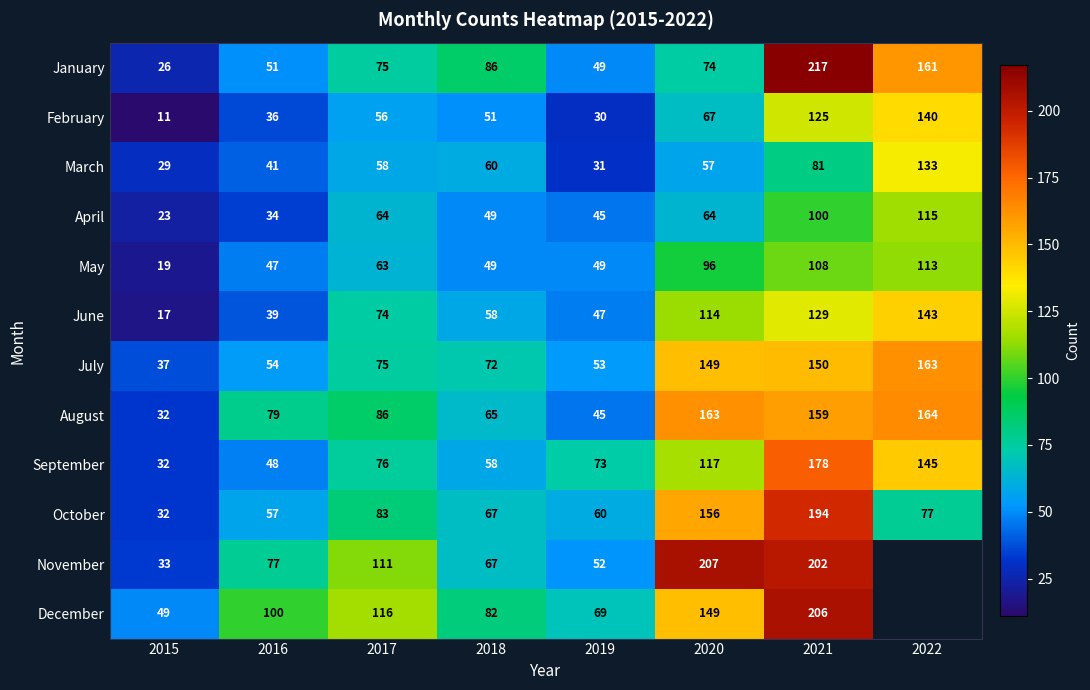

Which label corresponds to the smallest value in the chart?

2015